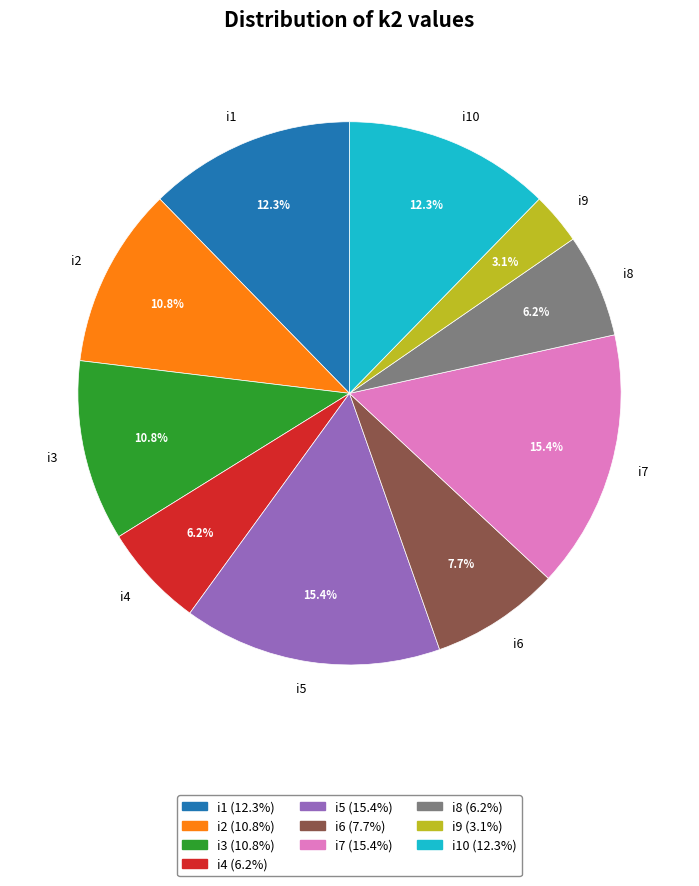

True or false: i8 accounts for 15% of the total.

False